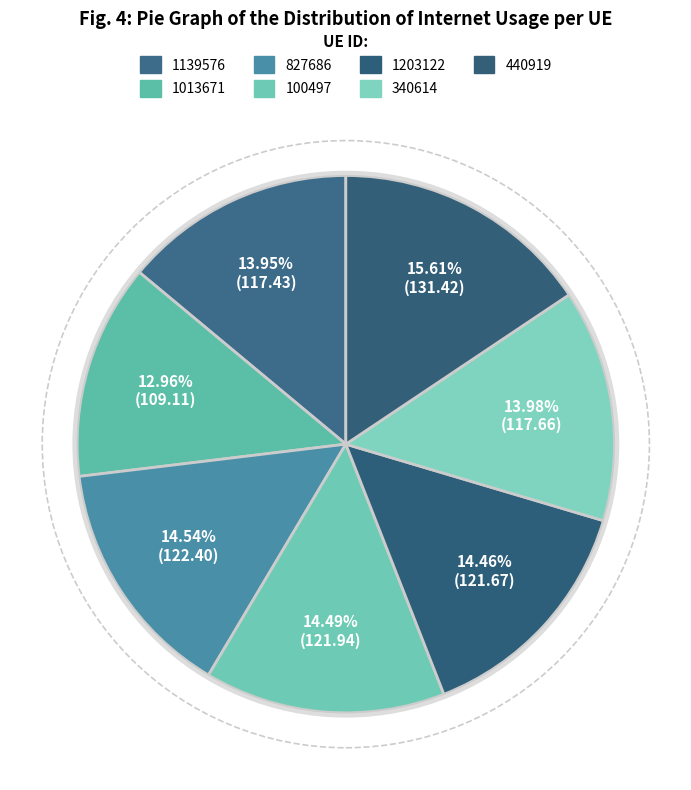

How many segments does this pie chart have?

7